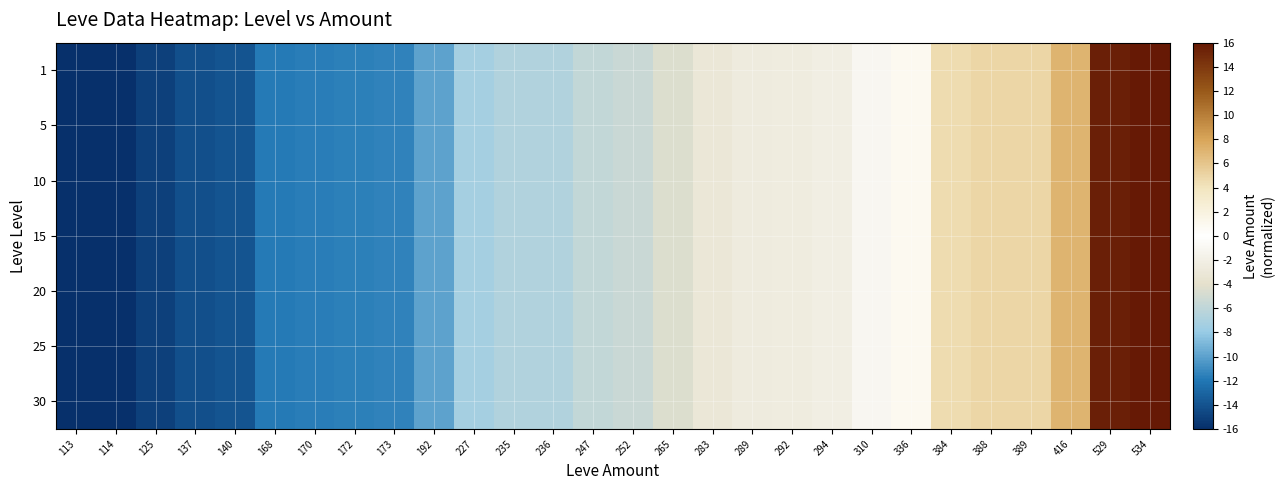

How many series are shown in this chart?

7